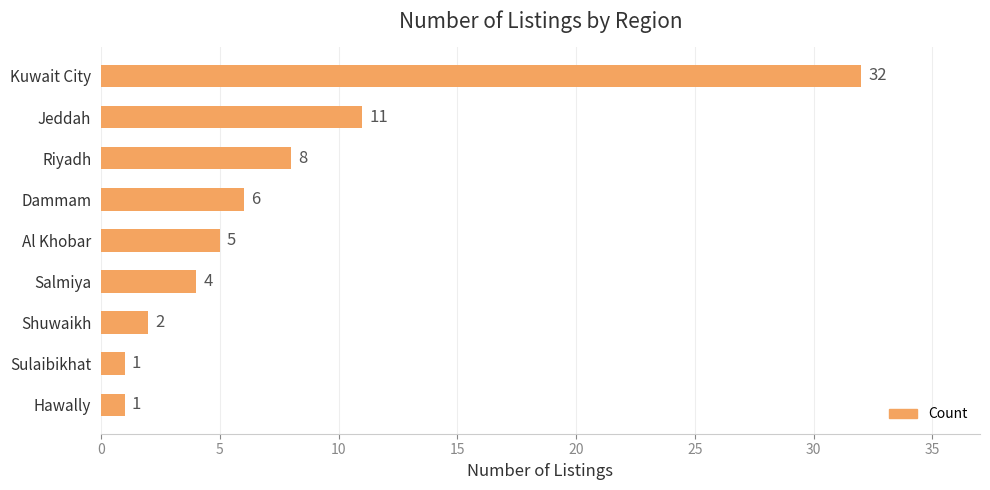

How many data points are less than 5?

4